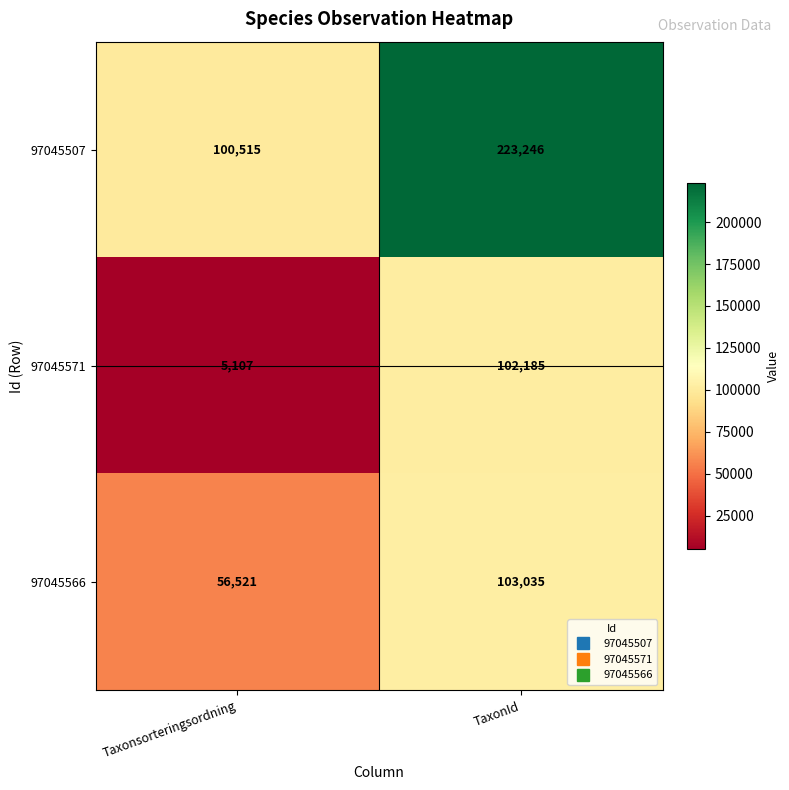

At which category is the sum across all series the highest?

TaxonId